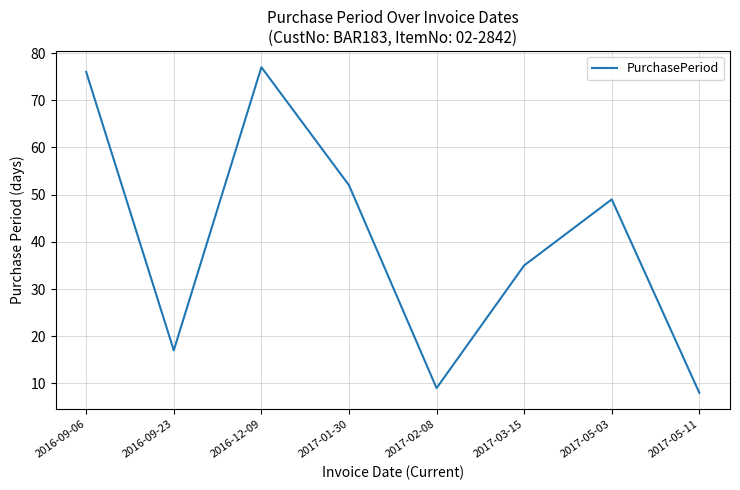

Where is the first local maximum?

2016-12-09